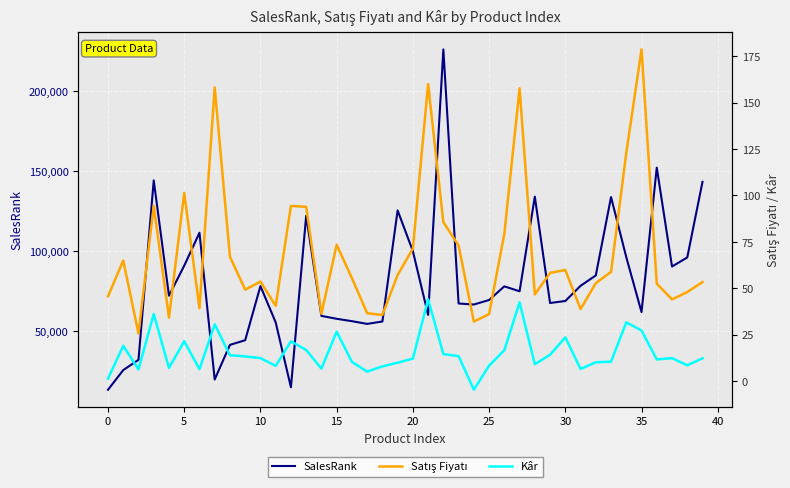

Reading left to right, list all the values displayed in this chart.

SalesRank: 13521.0	25785.0	32178.0	144183.0	72215.0	90929.0	111483.0	19930.0	41519.0	44431.0	78211.0	55570.0	15063.0	122029.0	59602.0	57800.0	56311.0	54617.0	56109.0	125433.0	100011.0	60253.0	225919.0	67343.0	66706.0	69520.0	78033.0	74968.0	134001.0	67660.0	68898.0	78370.0	84851.0	133749.0	96257.0	61974.0	152125.0	90427.0	96062.0	143260.0
Satış Fiyatı: 45.7	64.9	25.6	94.4	34.2	101.4	39.2	158.2	67.0	49.2	53.6	40.5	94.4	93.9	36.2	73.4	55.5	36.5	35.6	57.1	71.4	160.0	85.6	73.0	32.0	36.1	79.3	157.7	46.7	58.3	59.9	38.8	52.8	58.8	122.9	178.7	52.5	44.0	48.0	53.3
Kâr: 1.3	19.0	6.3	36.1	7.1	21.5	6.4	30.5	13.9	13.3	12.3	8.1	21.4	16.7	6.7	26.6	10.3	5.1	7.9	9.9	12.1	44.1	14.5	13.4	-4.7	8.3	16.6	42.4	9.0	14.2	23.5	6.5	10.1	10.5	31.6	27.3	11.6	12.3	8.5	12.2